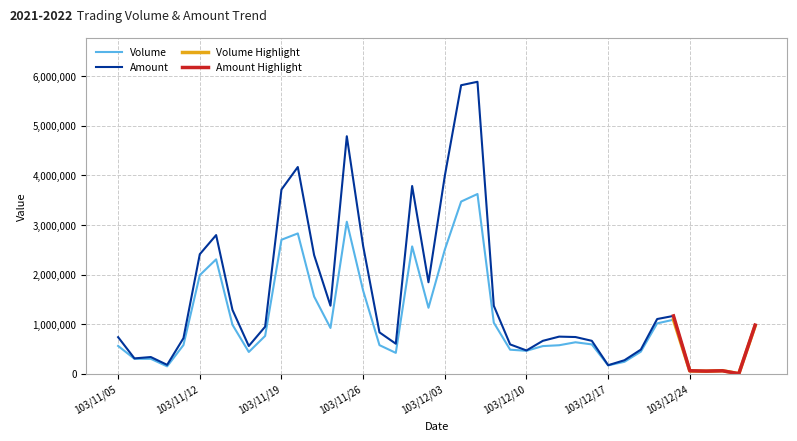

Is the value of Amount at 103/12/24 greater than the value of Volume at 103/11/18?

No